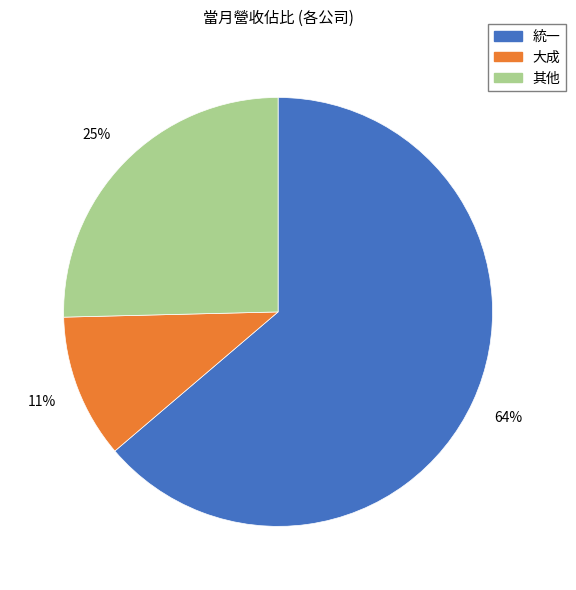

Is there any slice that represents more than half of the pie?

Yes